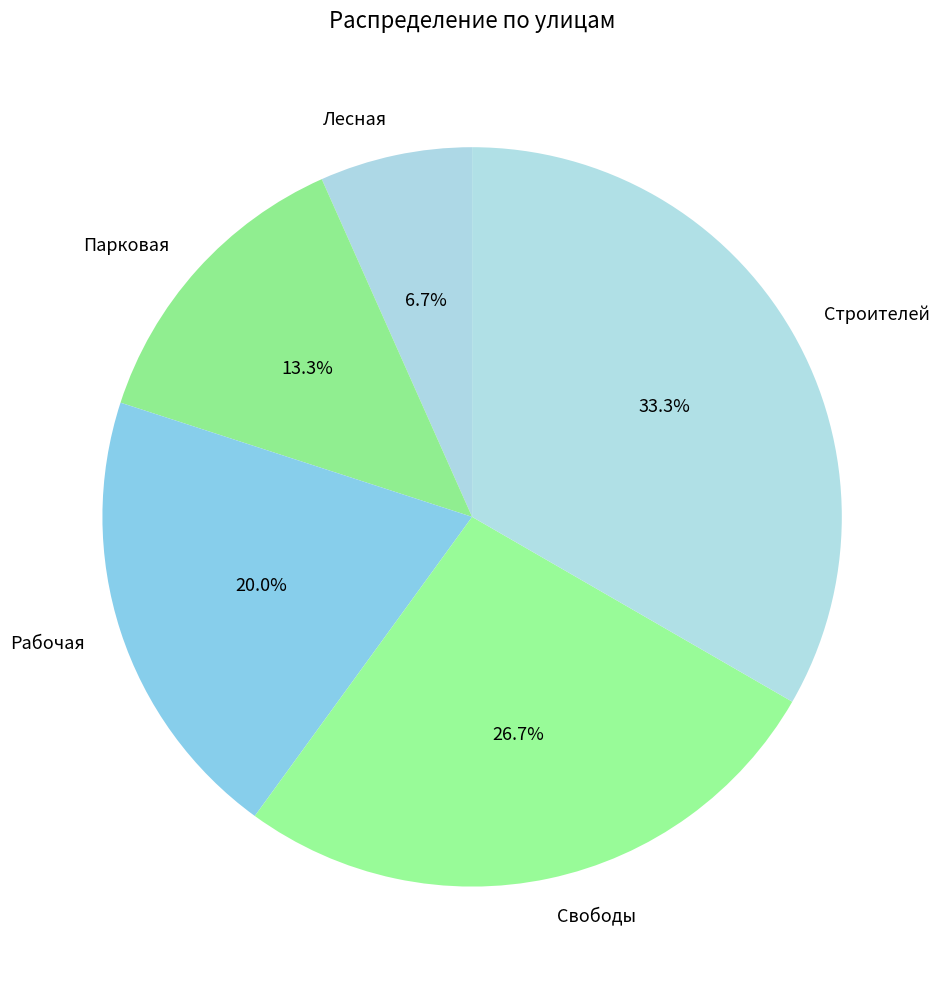

To the nearest percent, what is the difference between the largest and smallest slice percentages?

27%